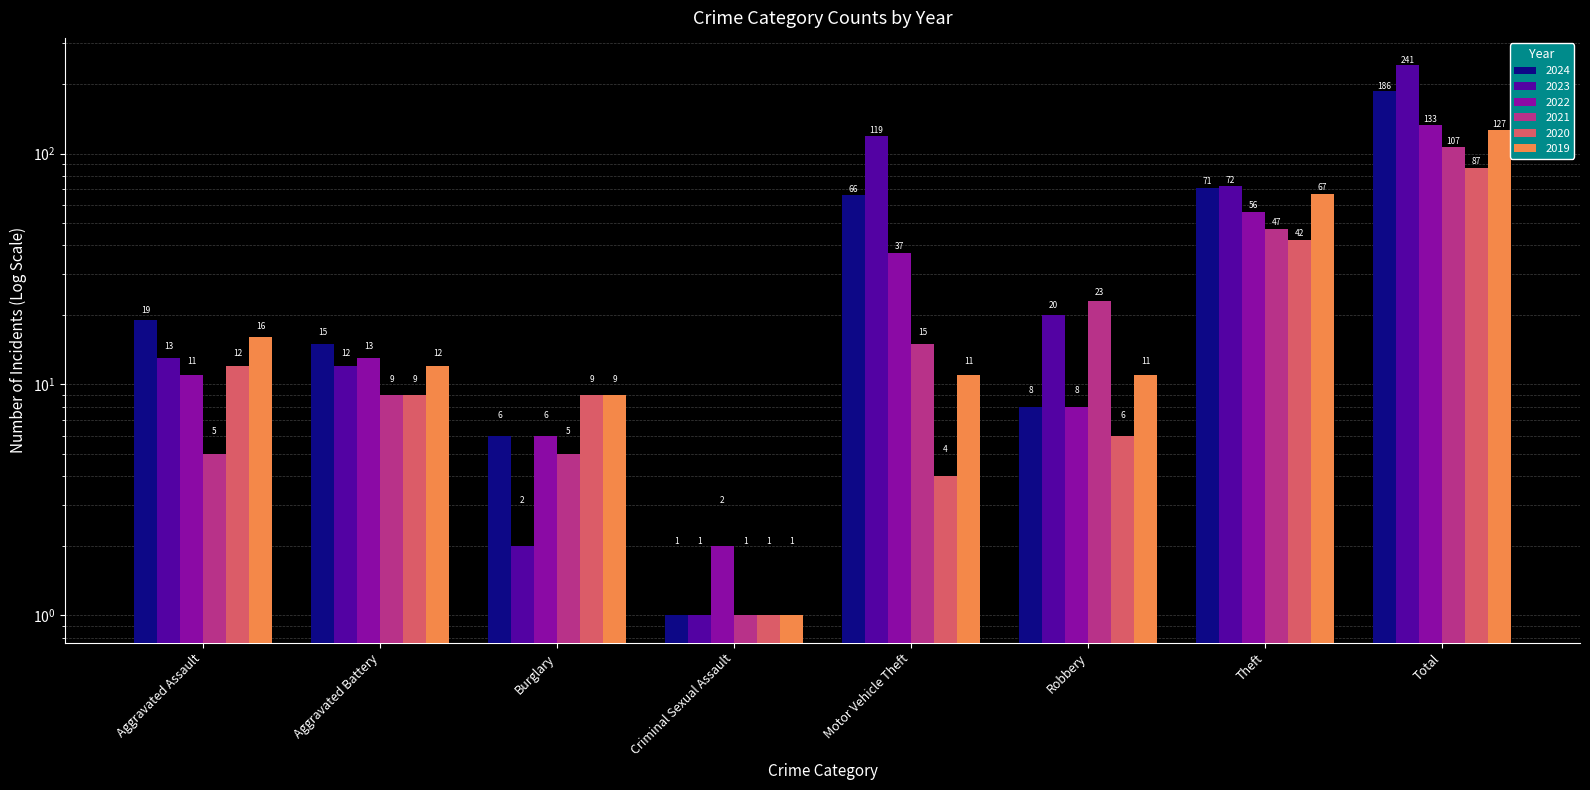

What is the difference between the highest and lowest values at Theft?

30